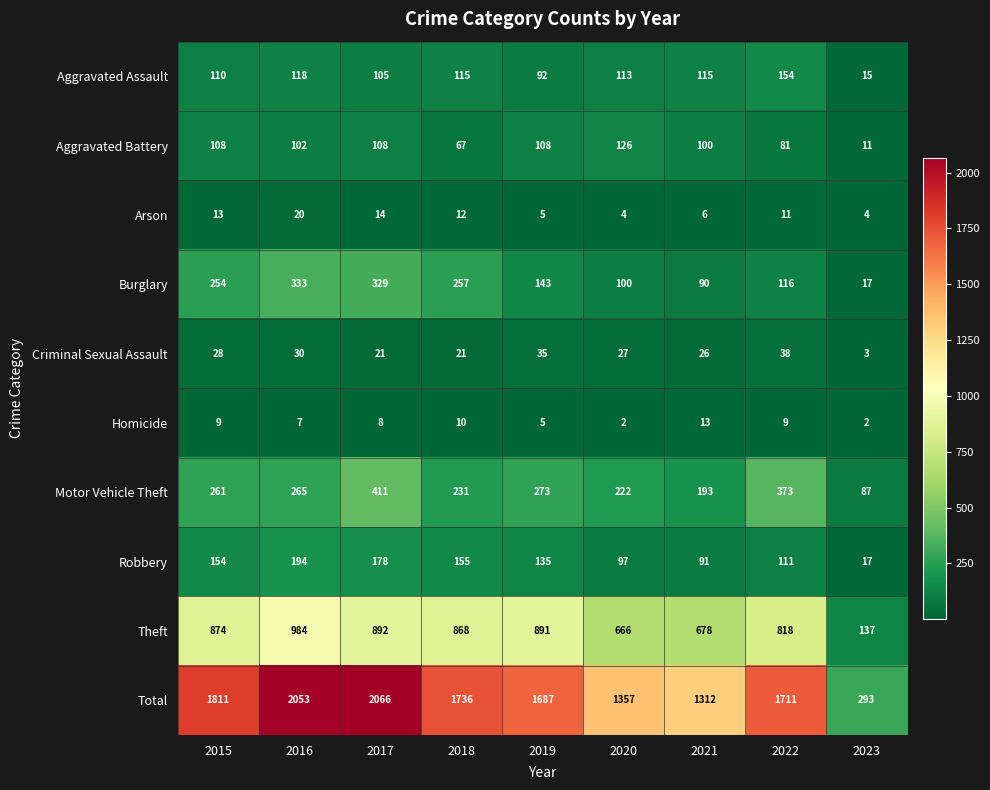

The Total series shows 2205 at 2020. True or false?

False